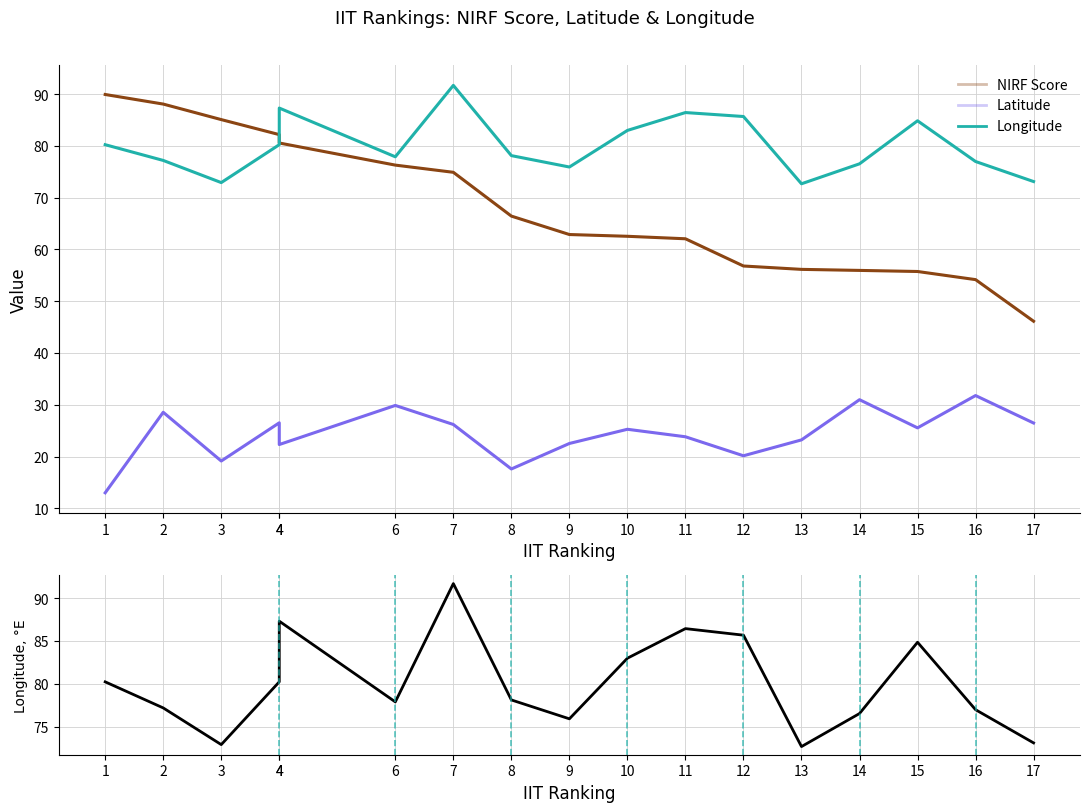

Does the chart have visible grid lines?

Yes